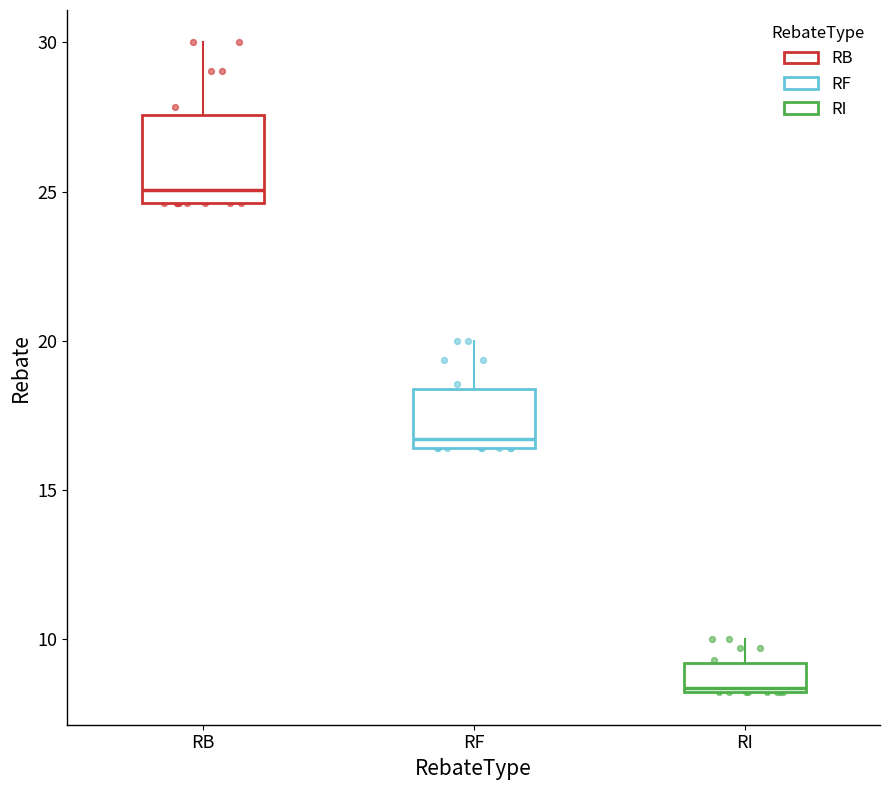

Comparing the boxes themselves (not the whiskers), which one is the tallest?

RB